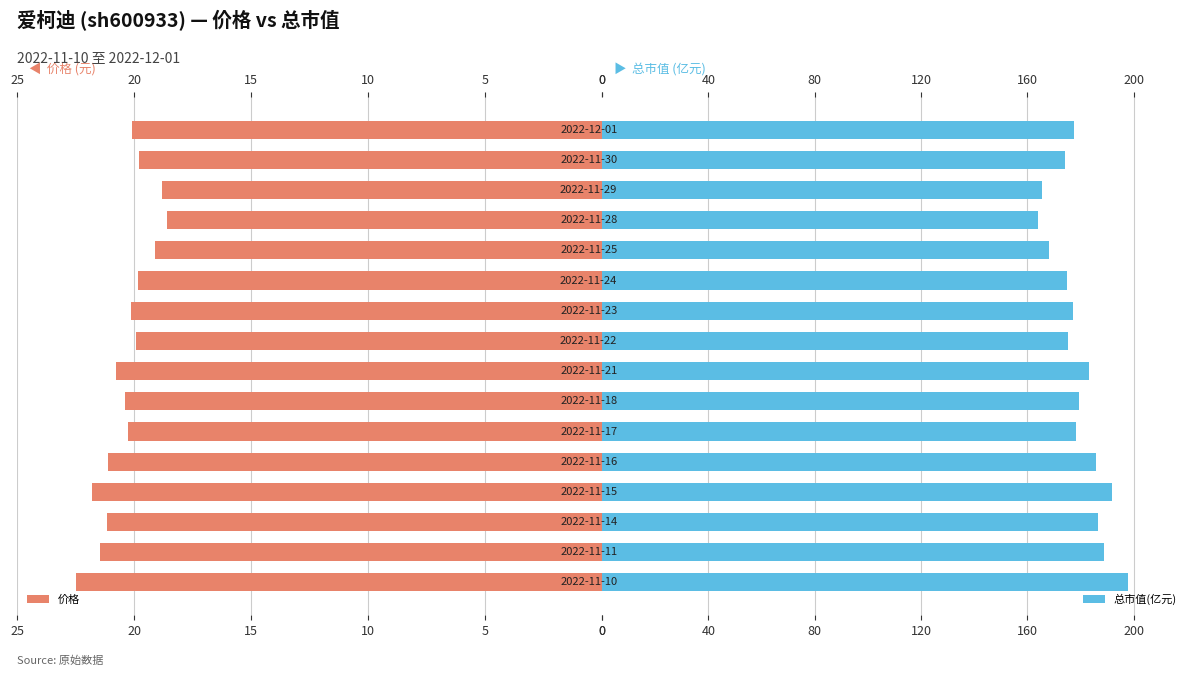

What is the average value of the 价格 series?

20.4